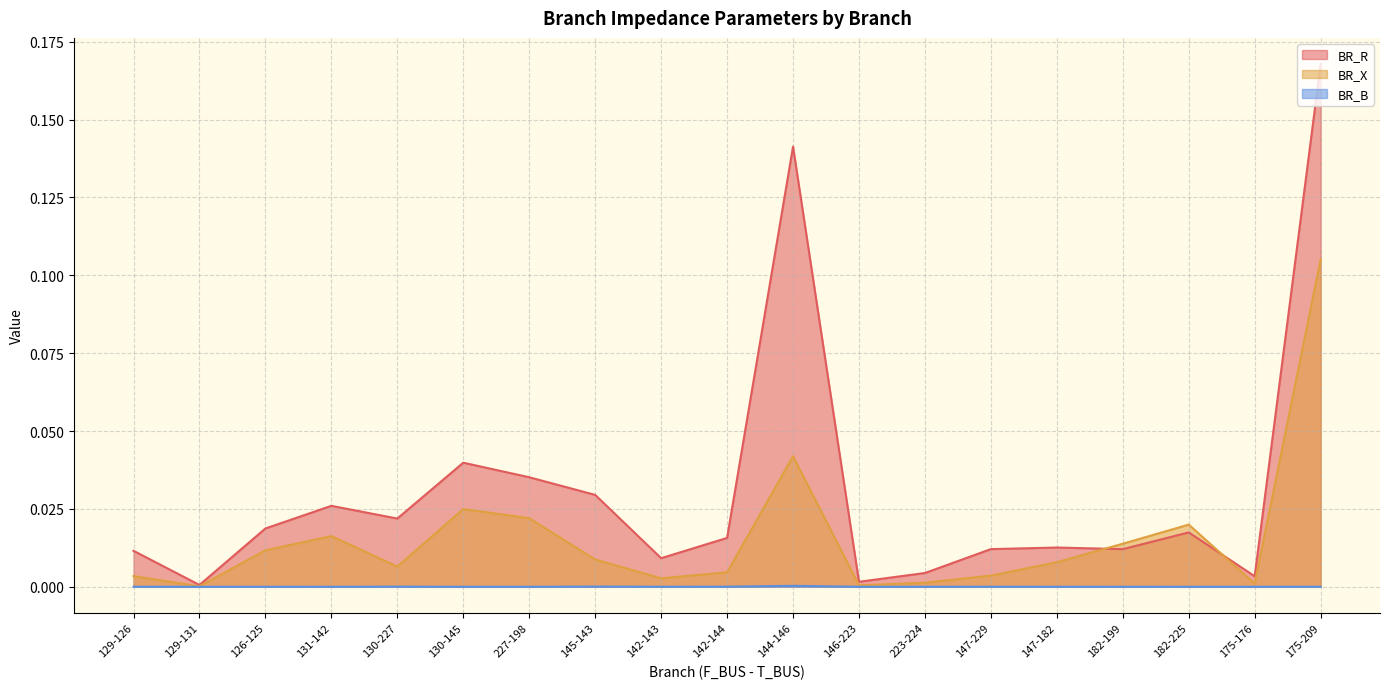

Where is the first local maximum for BR_R?

131-142